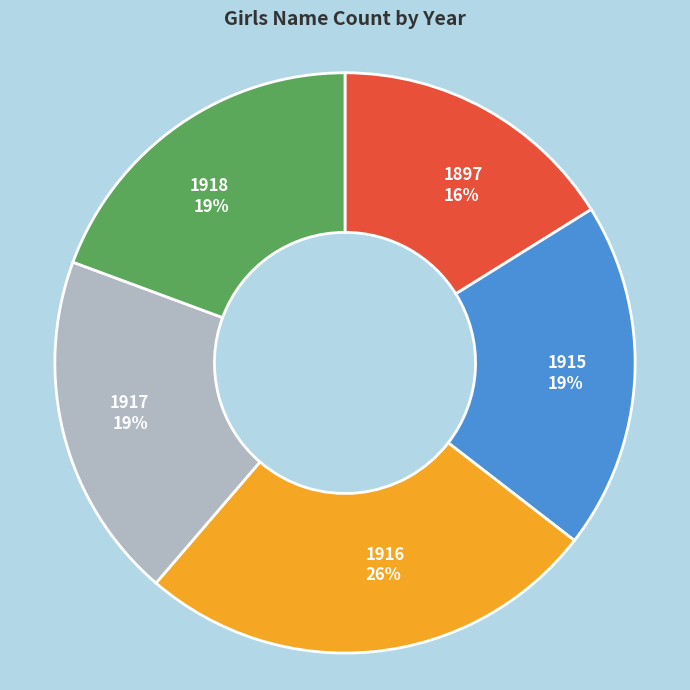

Between 1916 and 1915, which is larger?

1916